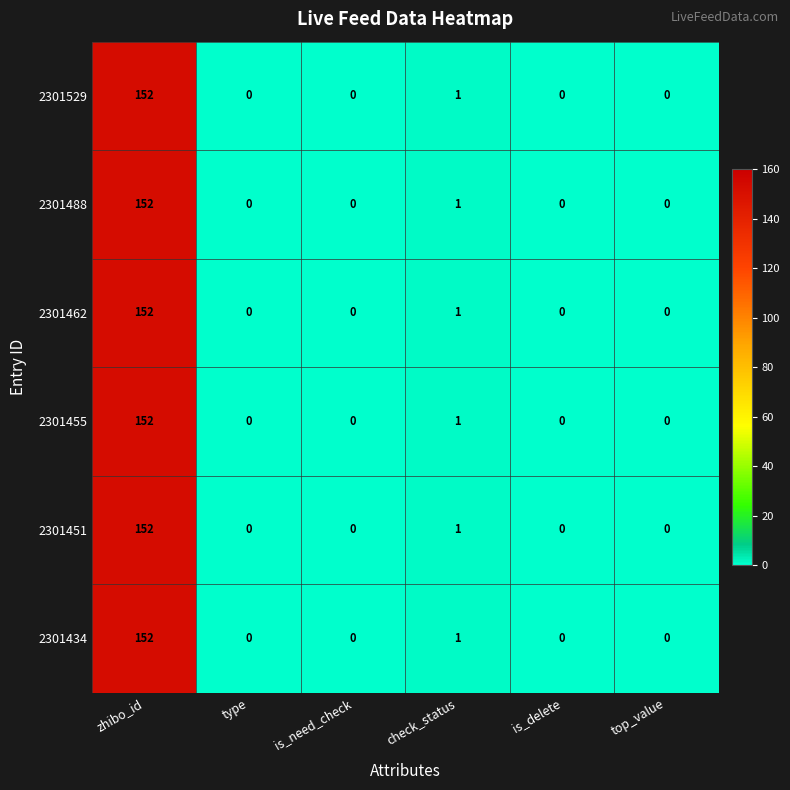

What is the difference between the maximum and minimum values in the 2301529 series?

152